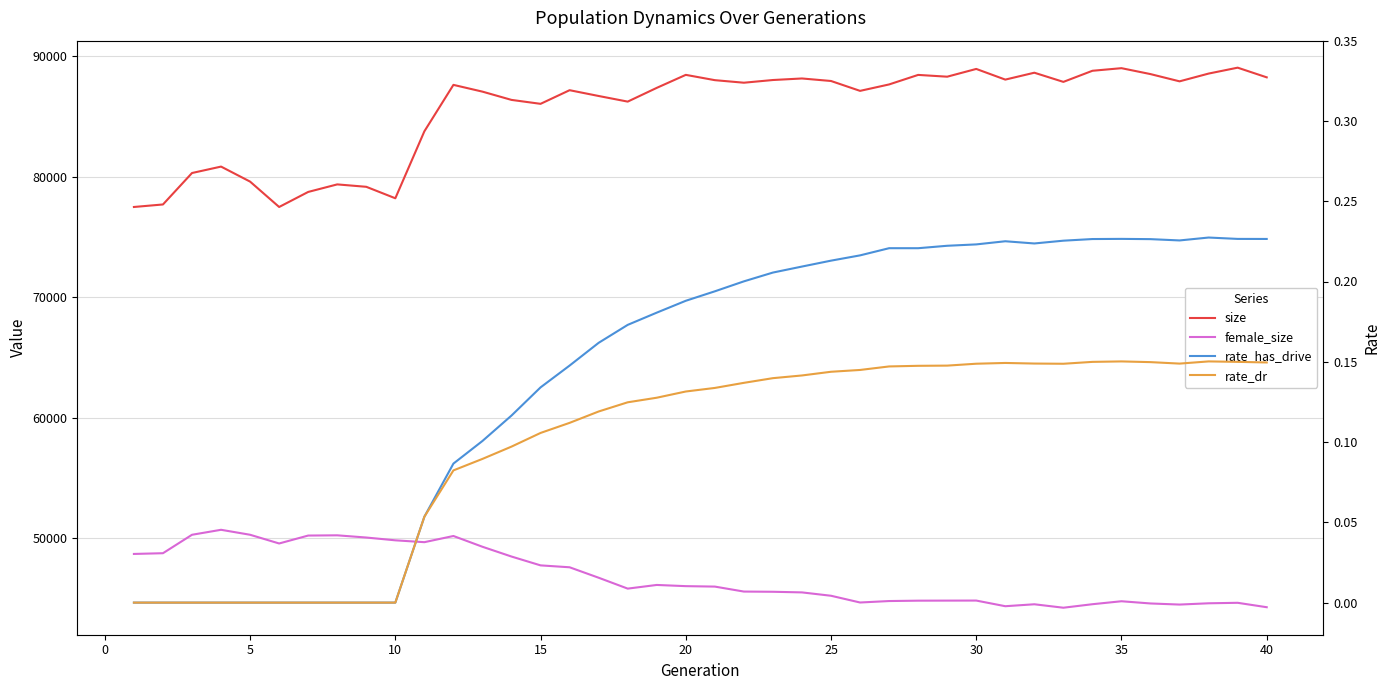

How many interior local valleys does the female_size series have?

7